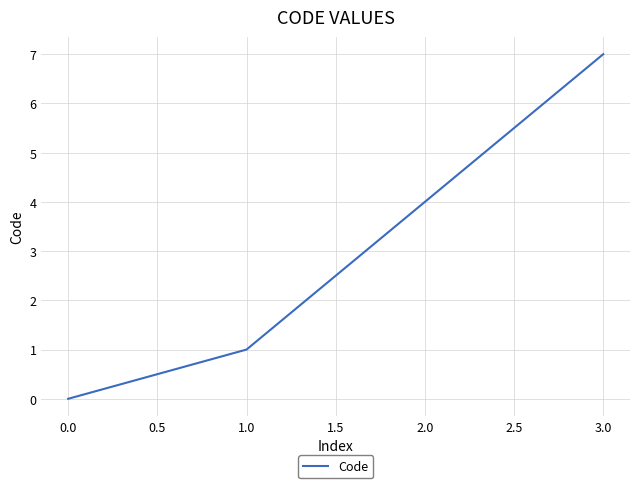

Rank the categories by value from lowest to highest.

0.0, 1.0, 2.0, 3.0